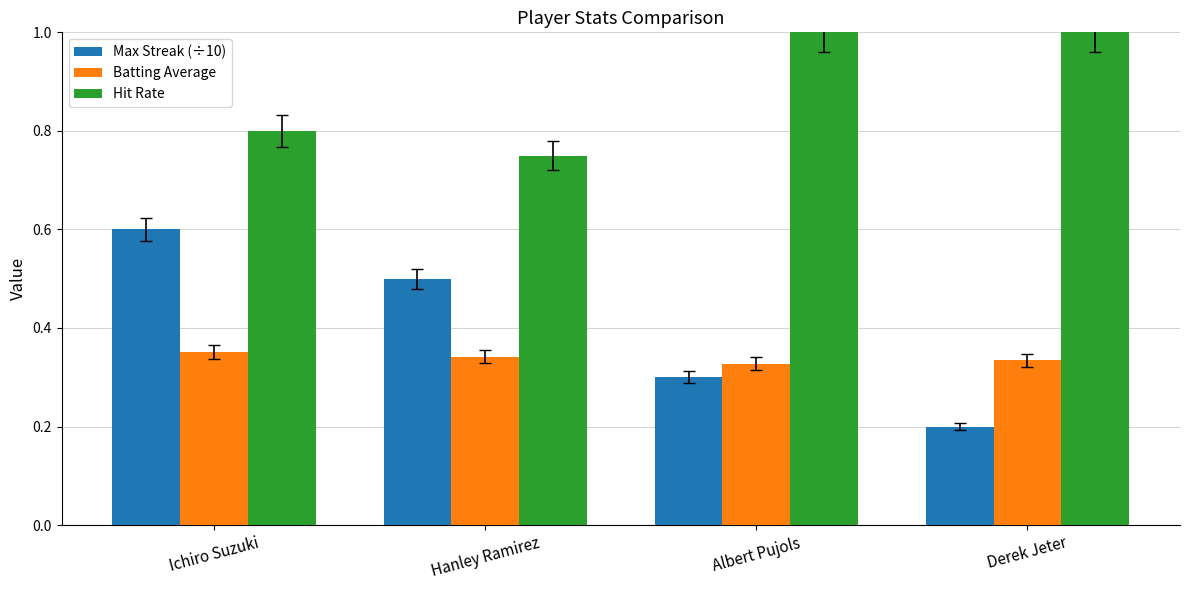

What is the greatest value displayed?

1.0